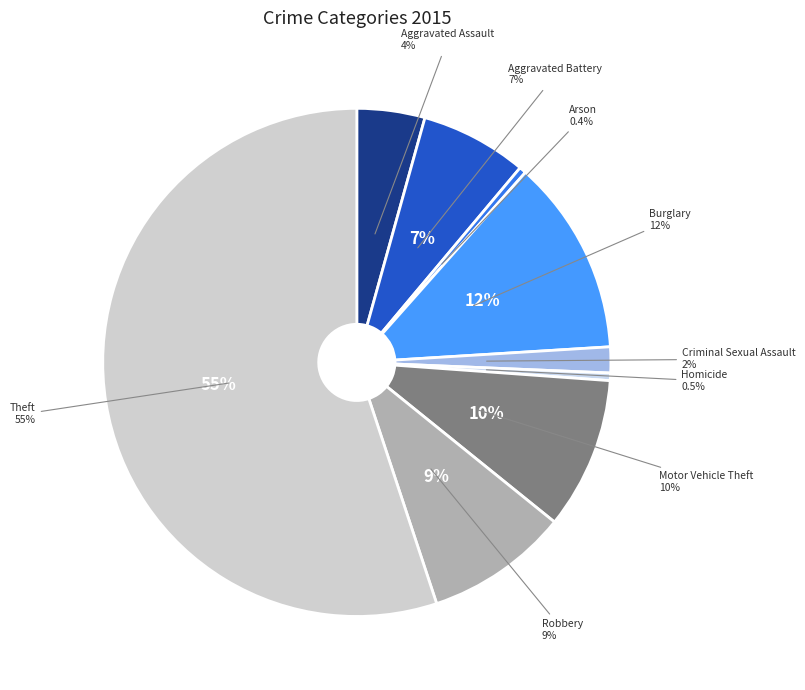

To the nearest percent, what is the average slice percentage?

11%